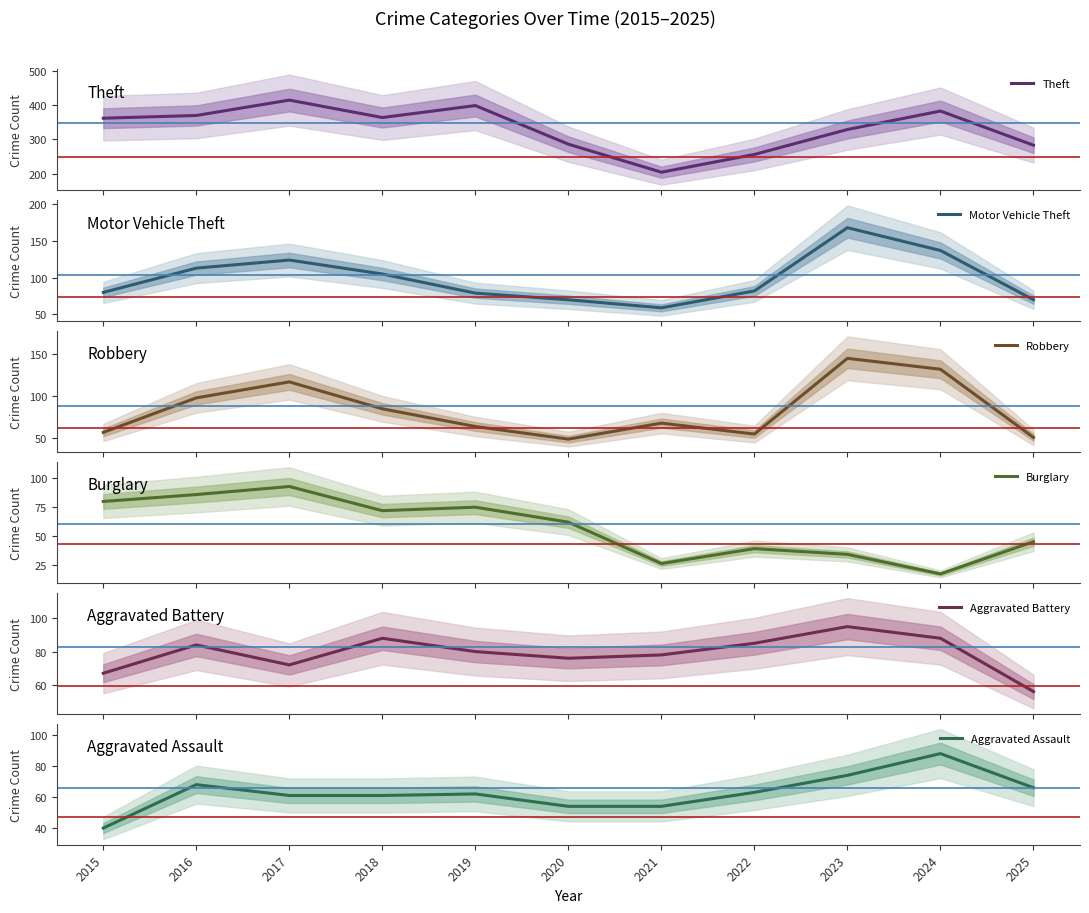

How many interior local peaks does the Robbery series have?

3